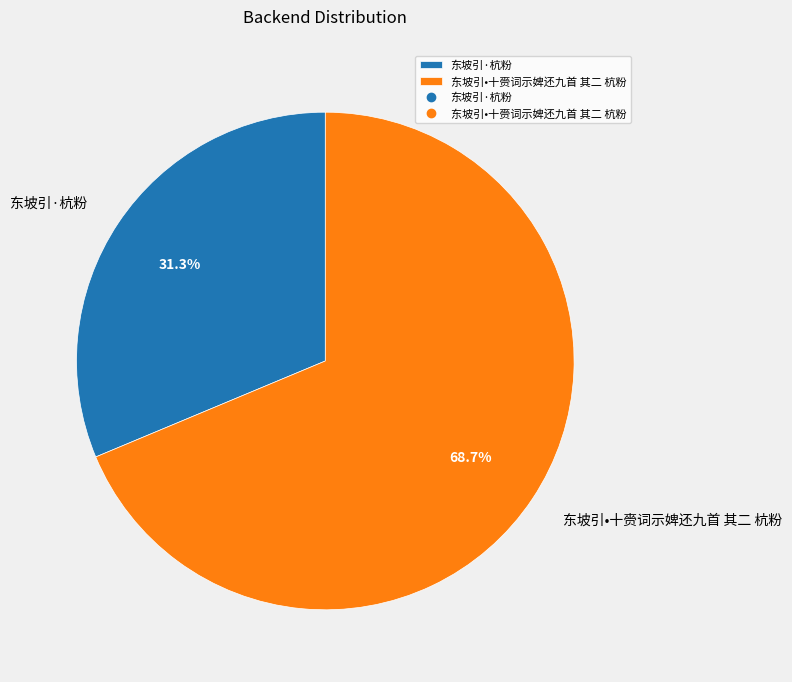

Which category has the smallest portion of the pie?

东坡引·杭粉